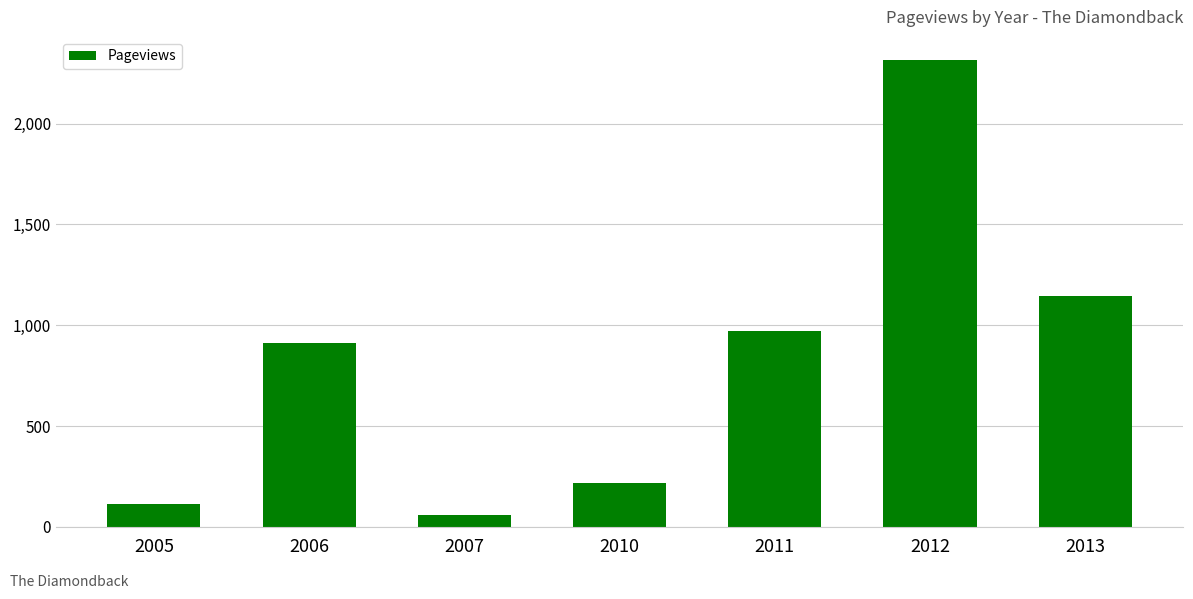

At which label is the value closest to 1186?

2013